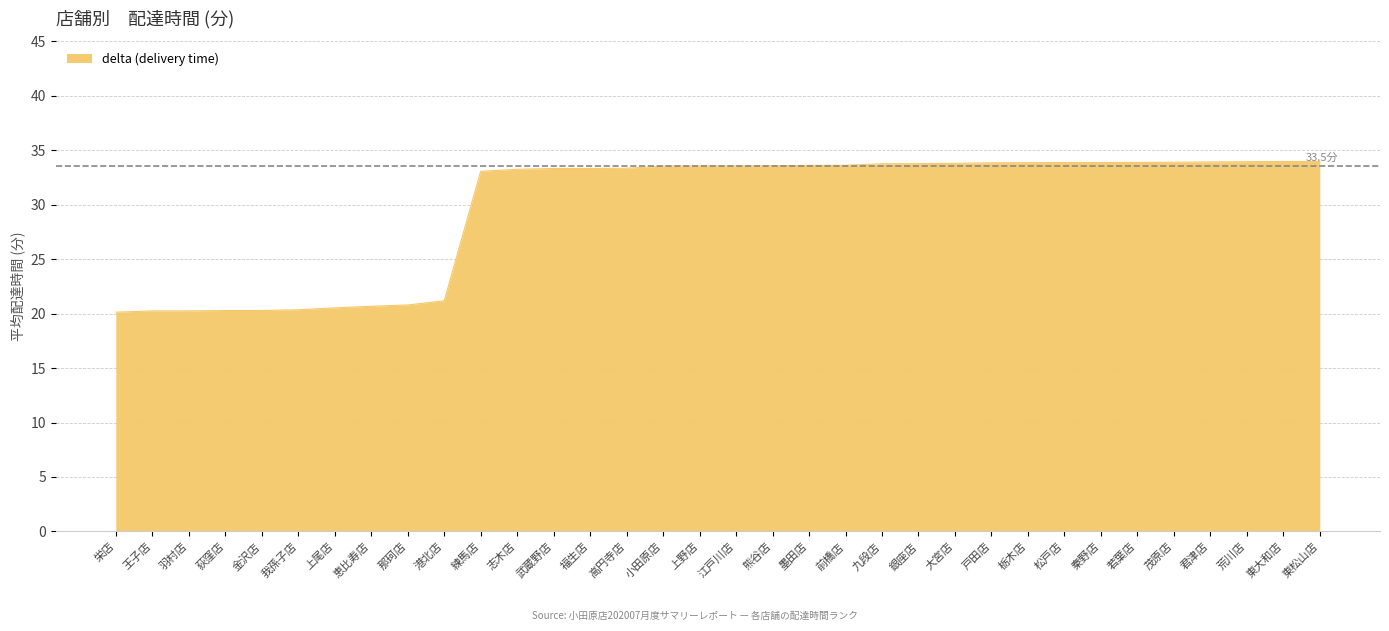

What is the greatest value displayed?

34.0